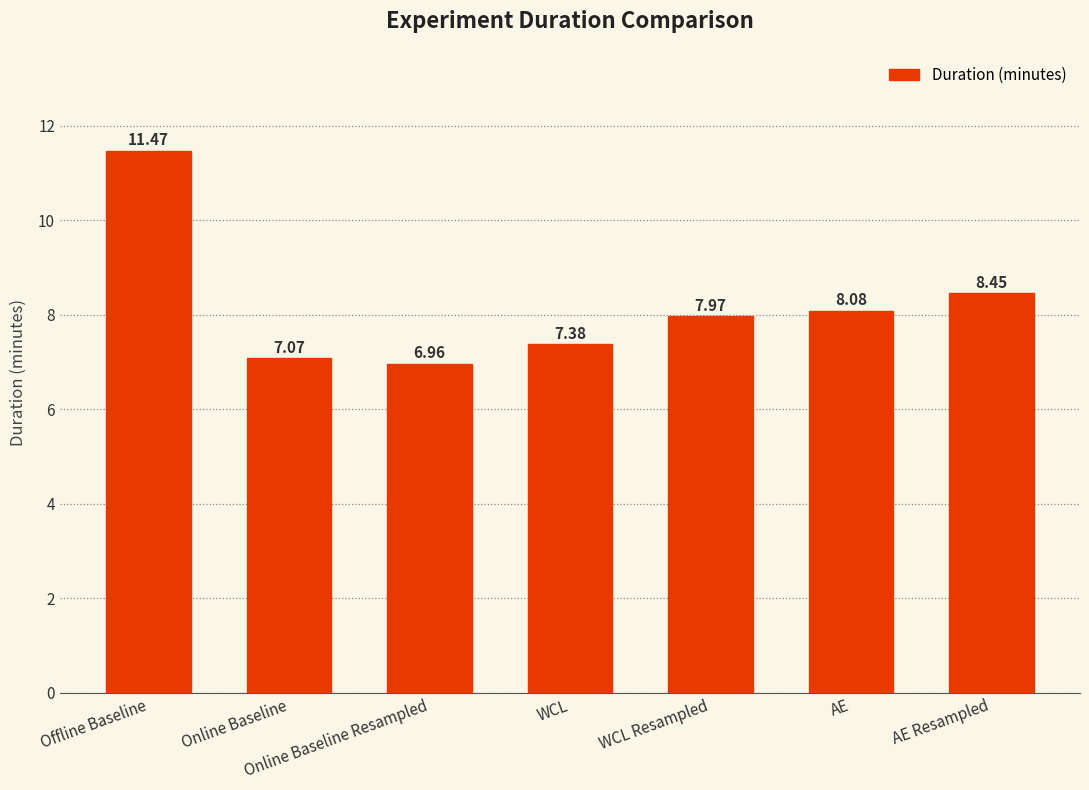

What is the label of the 7th bar from the left?

AE Resampled